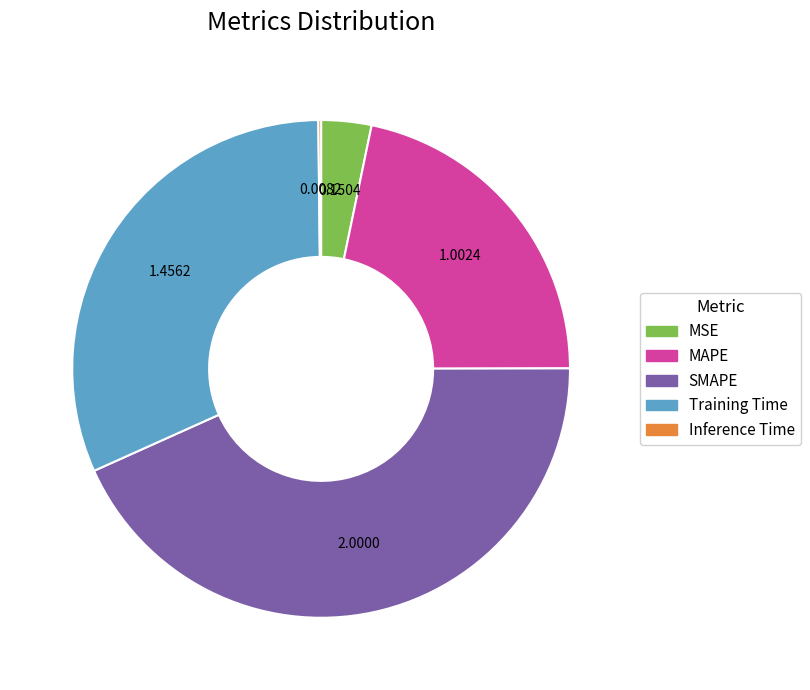

Do MSE and MAPE together represent more than half of the pie?

No